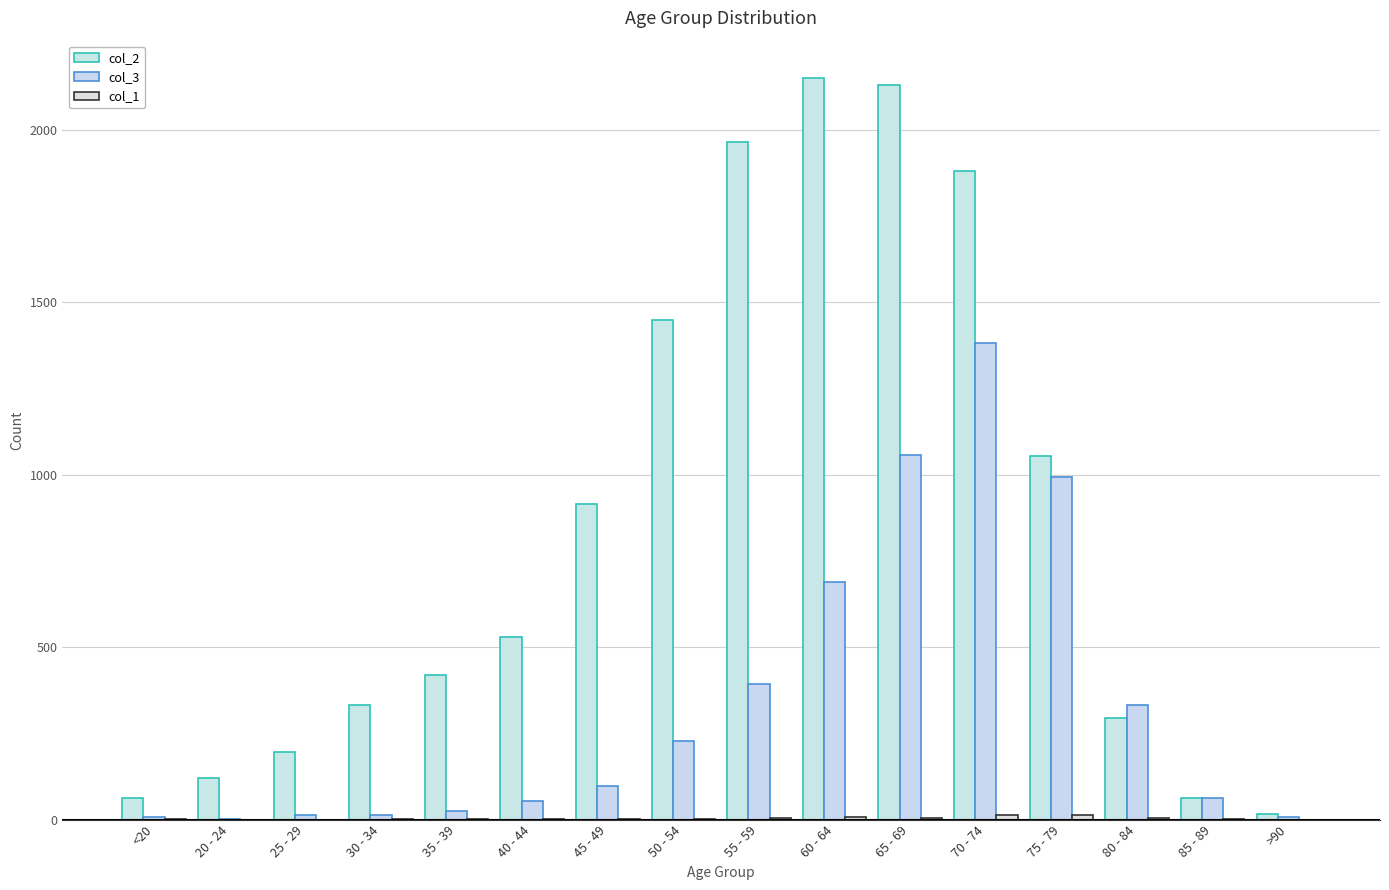

Reading left to right, transcribe all the data shown in this chart.

col_2: <20=62	20 - 24=121	25 - 29=196	30 - 34=333	35 - 39=420	40 - 44=530	45 - 49=915	50 - 54=1450	55 - 59=1965	60 - 64=2151	65 - 69=2130	70 - 74=1882	75 - 79=1053	80 - 84=296	85 - 89=62	>90=15
col_3: <20=7	20 - 24=2	25 - 29=13	30 - 34=14	35 - 39=26	40 - 44=53	45 - 49=97	50 - 54=227	55 - 59=392	60 - 64=689	65 - 69=1057	70 - 74=1381	75 - 79=993	80 - 84=333	85 - 89=64	>90=9
col_1: <20=1	20 - 24=0	25 - 29=0	30 - 34=2	35 - 39=1	40 - 44=1	45 - 49=1	50 - 54=3	55 - 59=6	60 - 64=8	65 - 69=6	70 - 74=14	75 - 79=12	80 - 84=4	85 - 89=1	>90=0